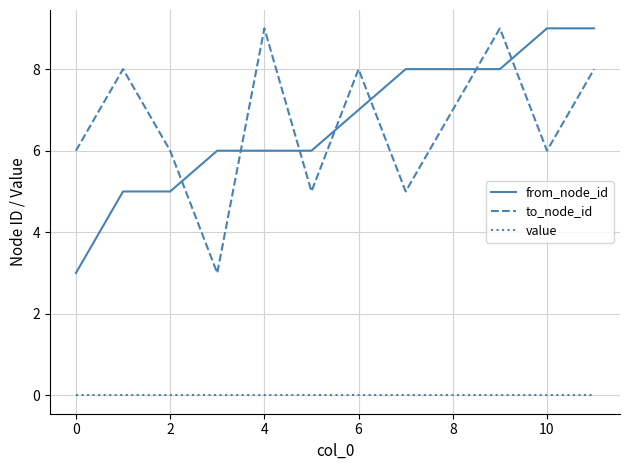

What is the lowest value of the from_node_id series?

3